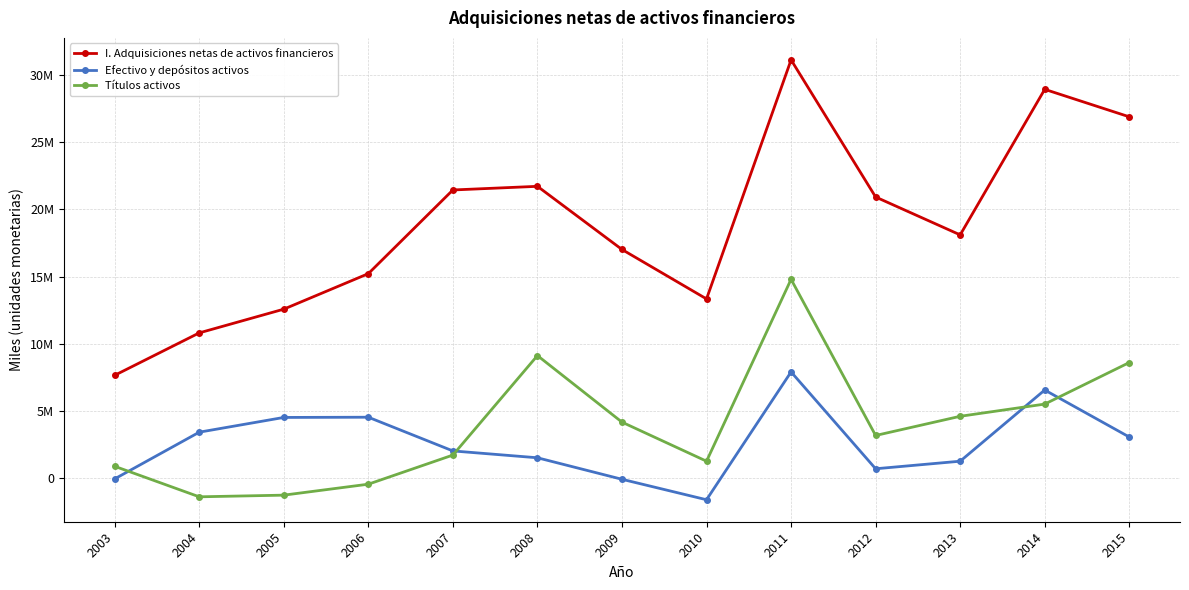

What is the sum of the Efectivo y depósitos activos values at 2011 and 2009?

7852757